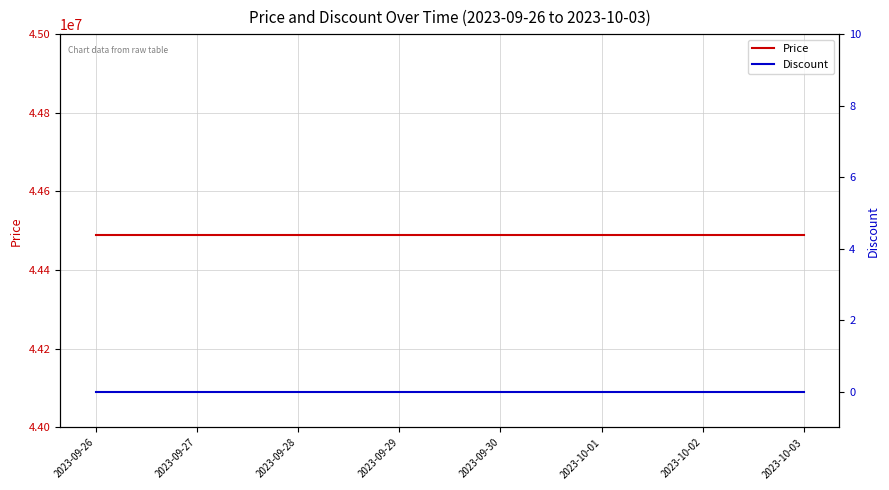

What position from the right is 2023-09-30?

4